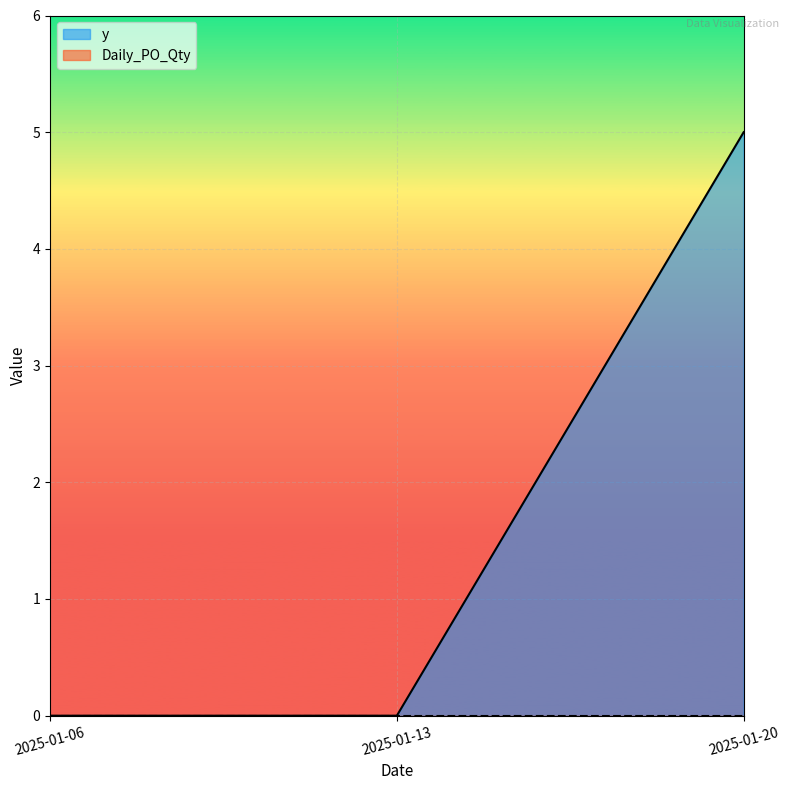

Does the chart display data point markers on the line(s)?

No